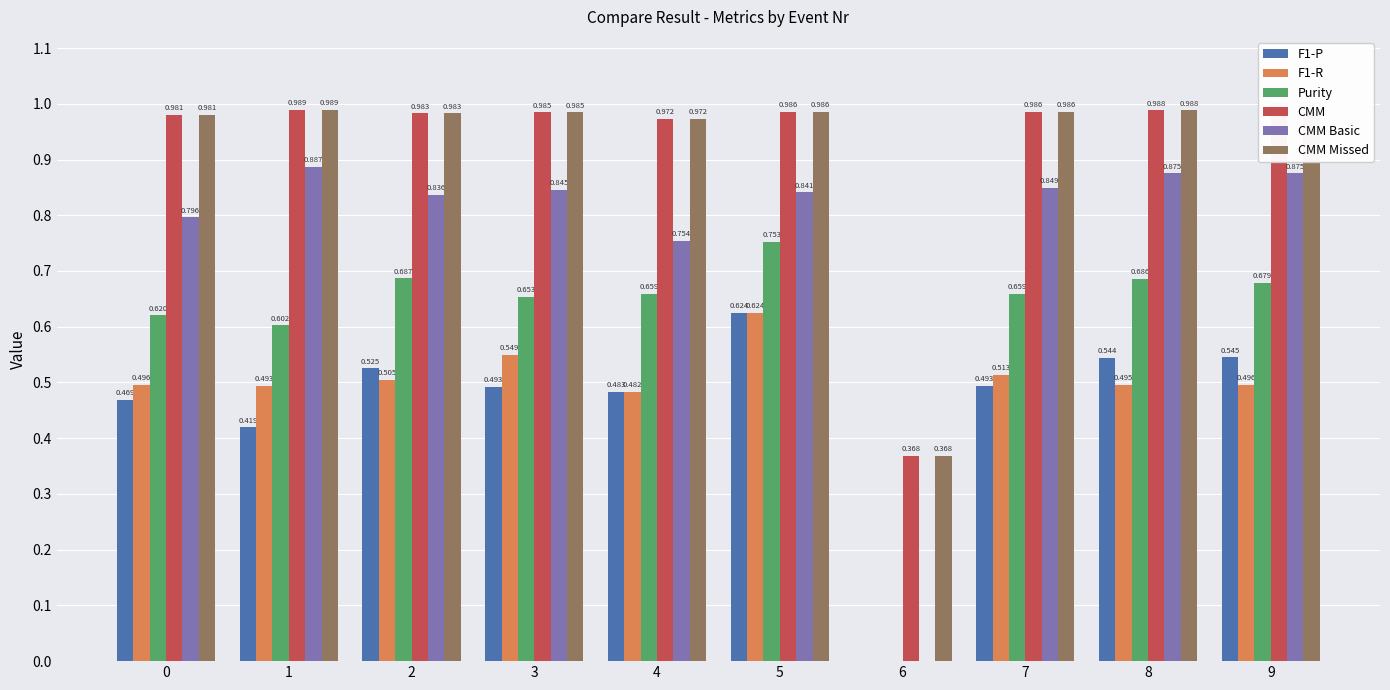

Is the value of Purity at 9 greater than the value of CMM Missed at 6?

Yes